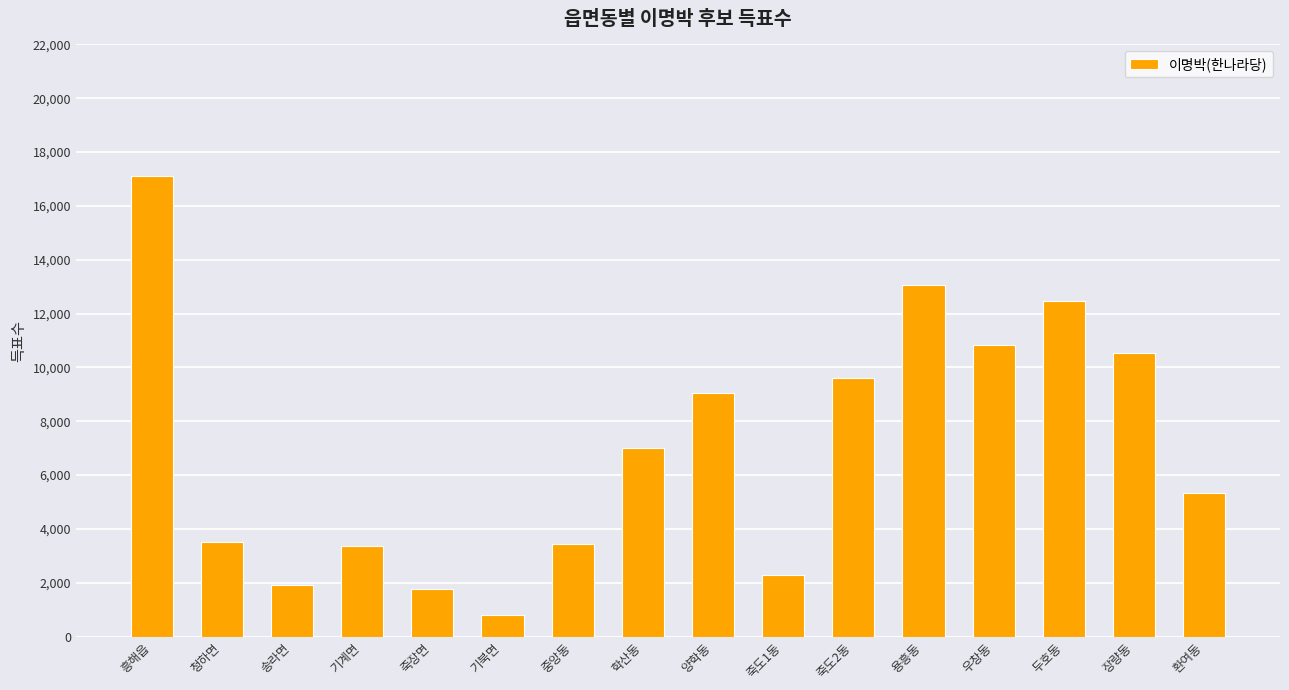

What position from the right is 죽장면?

12